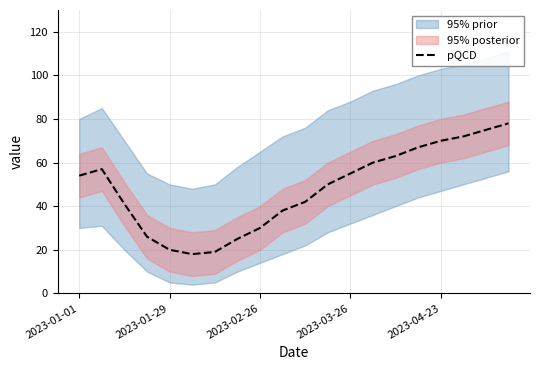

What position from the left is 6?

7